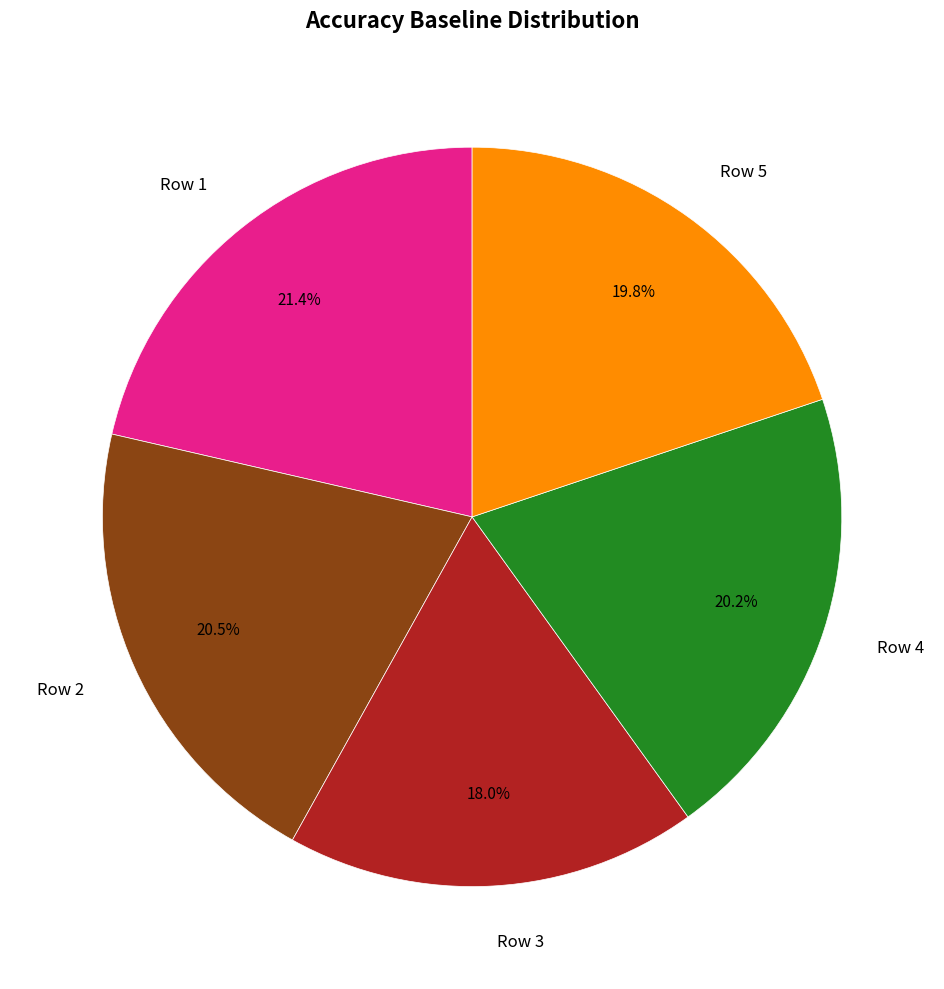

The Row 1 slice represents 21% of the pie. True or false?

True